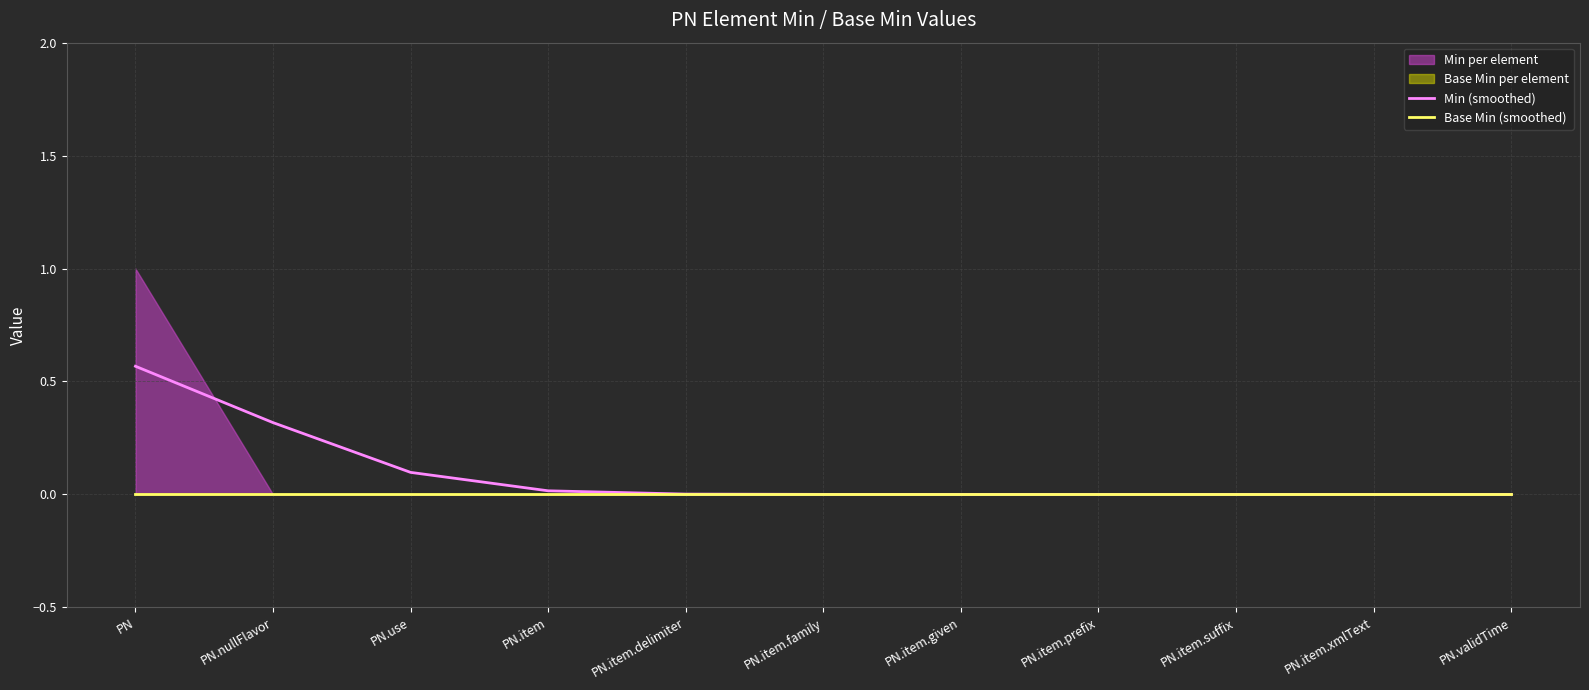

Reading left to right, extract all data points from this chart.

Min (smoothed): PN=0.6	PN.nullFlavor=0.3	PN.use=0.1	PN.item=0.0	PN.item.delimiter=0.0	PN.item.family=0.0	PN.item.given=0.0	PN.item.prefix=0.0	PN.item.suffix=0.0	PN.item.xmlText=0.0	PN.validTime=0.0
Base Min (smoothed): PN=0.0	PN.nullFlavor=0.0	PN.use=0.0	PN.item=0.0	PN.item.delimiter=0.0	PN.item.family=0.0	PN.item.given=0.0	PN.item.prefix=0.0	PN.item.suffix=0.0	PN.item.xmlText=0.0	PN.validTime=0.0